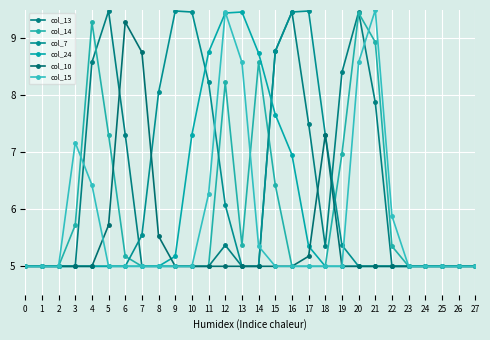

What is the maximum value for col_15?

9.5